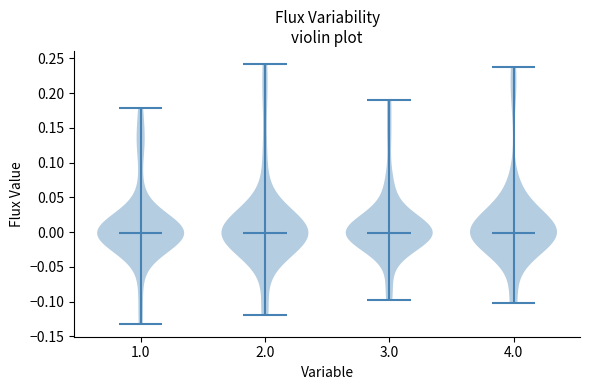

Reading left to right, read every violin against the y-axis: where its median line is, and the lowest and highest points it reaches. The values are not printed on the chart, so give them approximately, as read against the axis.

1.0: median line 0.000, lowest point -0.130, highest point 0.180
2.0: median line 0.000, lowest point -0.120, highest point 0.240
3.0: median line 0.000, lowest point -0.095, highest point 0.190
4.0: median line 0.000, lowest point -0.100, highest point 0.240